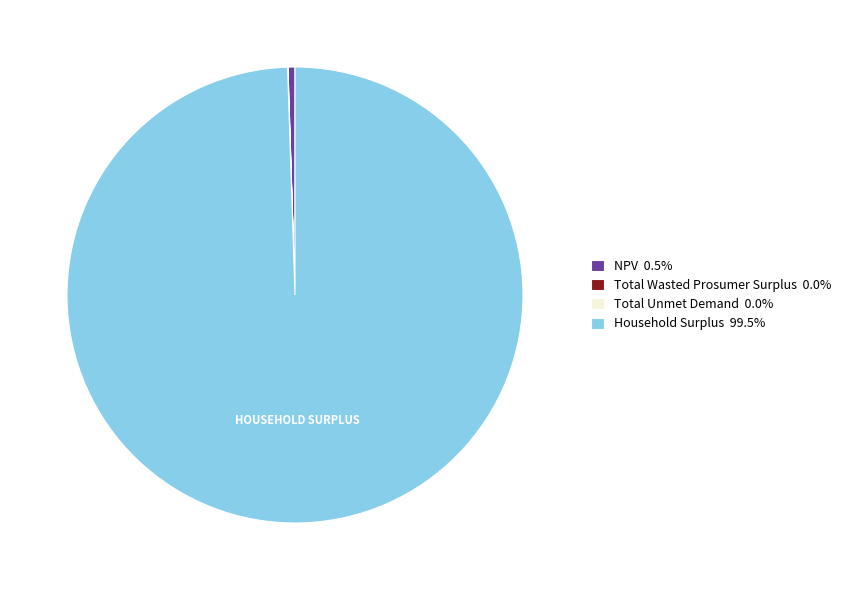

Is there a majority slice in this chart?

Yes